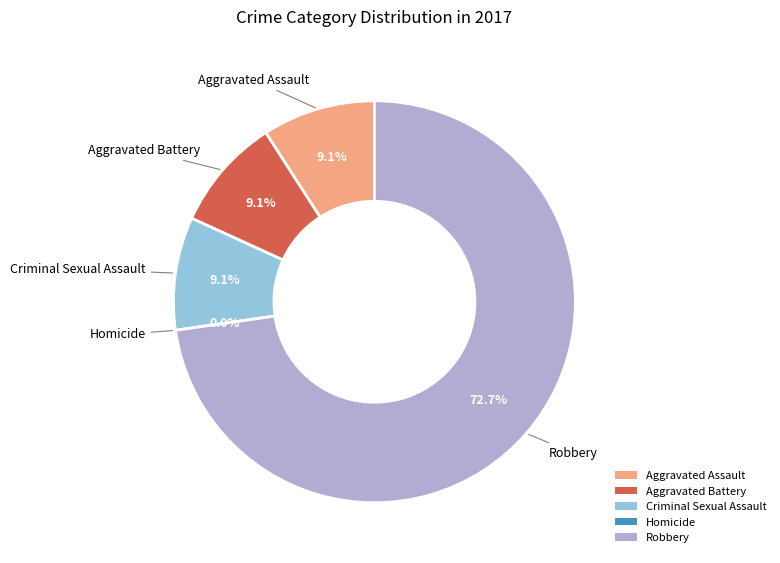

How many segments does this pie chart have?

5